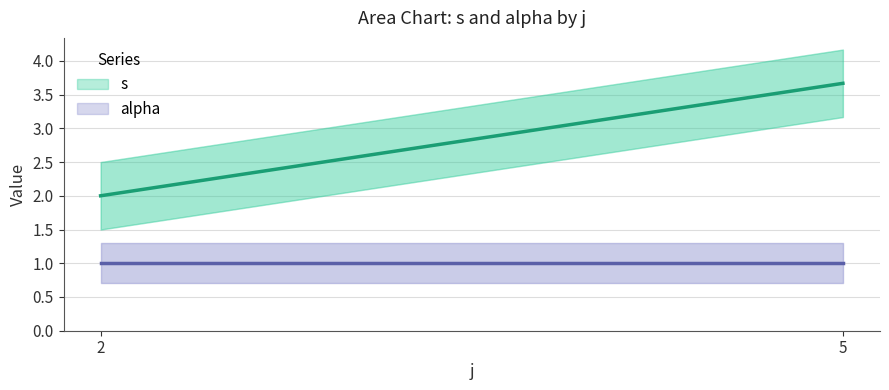

Rank the series by their maximum value, from lowest to highest.

alpha, s